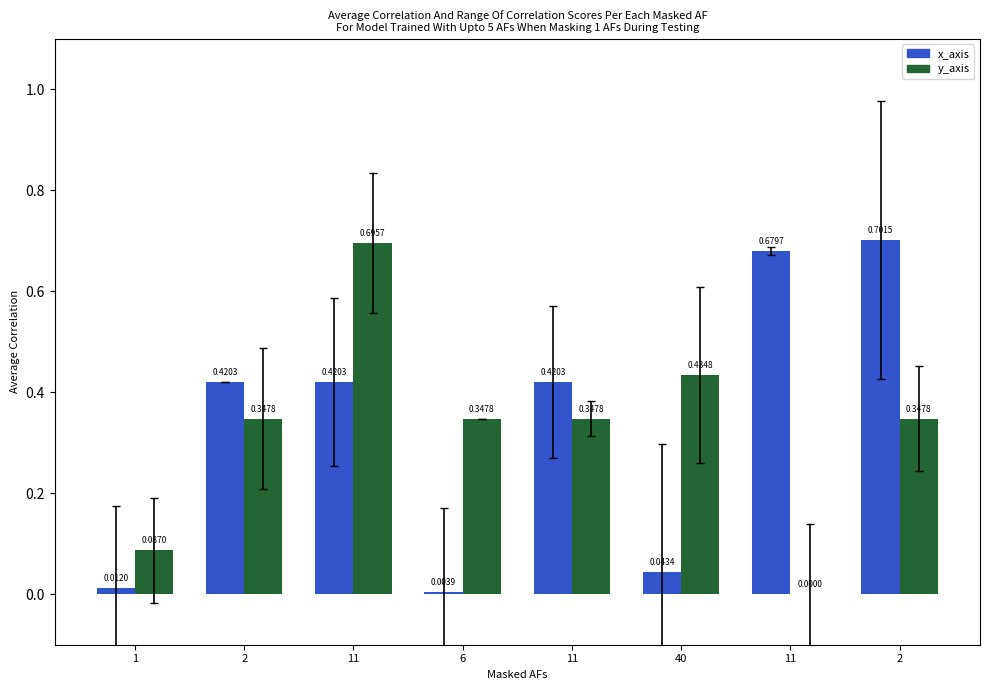

Rank the categories by y_axis value from lowest to highest.

11, 1, 2, 6, 11, 2, 40, 11